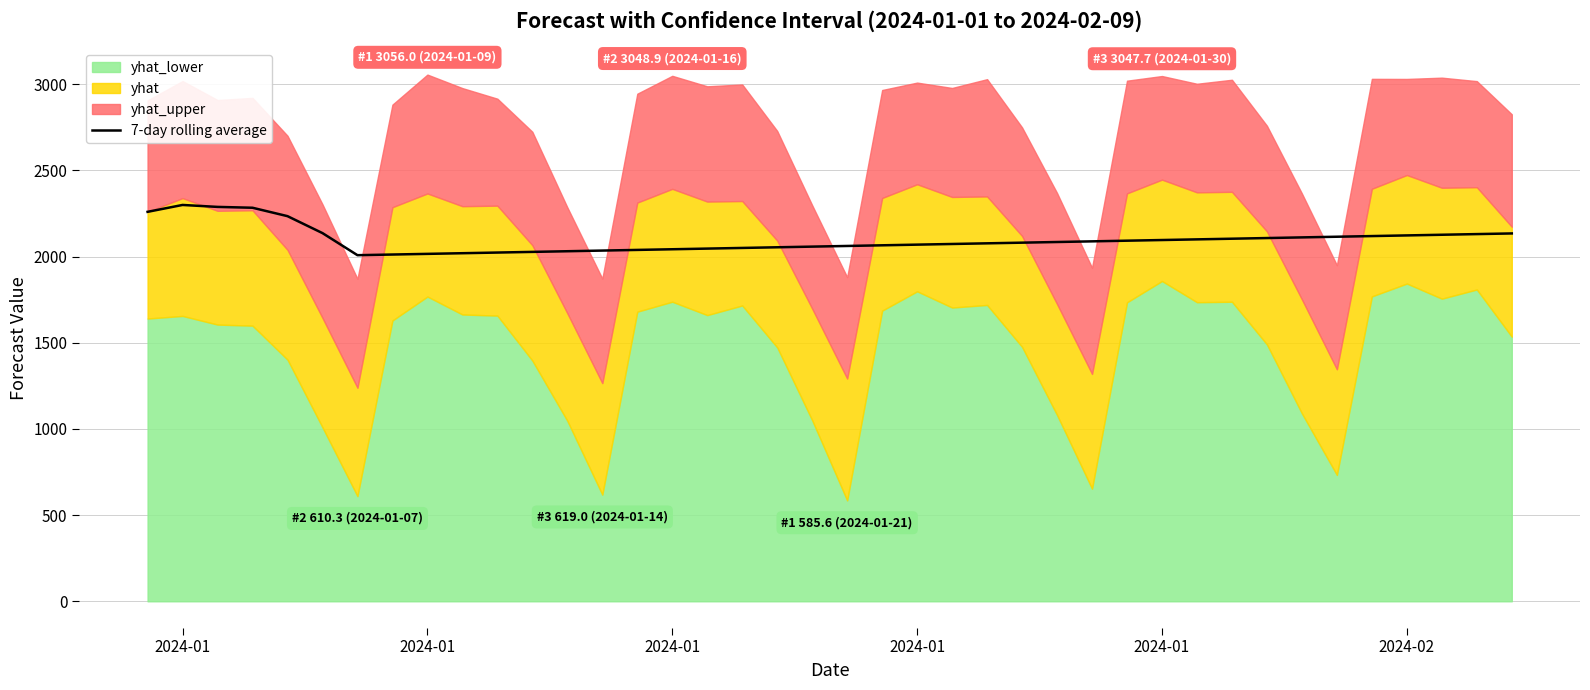

Reading right to left, transcribe all the data shown in this chart.

2134.4	2130.6	2126.8	2122.9	2119.1	2115.3	2111.5	2107.6	2103.8	2100.0	2096.2	2092.3	2088.5	2084.7	2080.9	2077.0	2073.2	2069.4	2065.6	2061.7	2057.9	2054.1	2050.3	2046.4	2042.6	2038.8	2035.0	2031.1	2027.3	2023.5	2019.7	2015.8	2012.0	2008.2	2136.4	2234.7	2283.5	2288.3	2299.7	2259.8